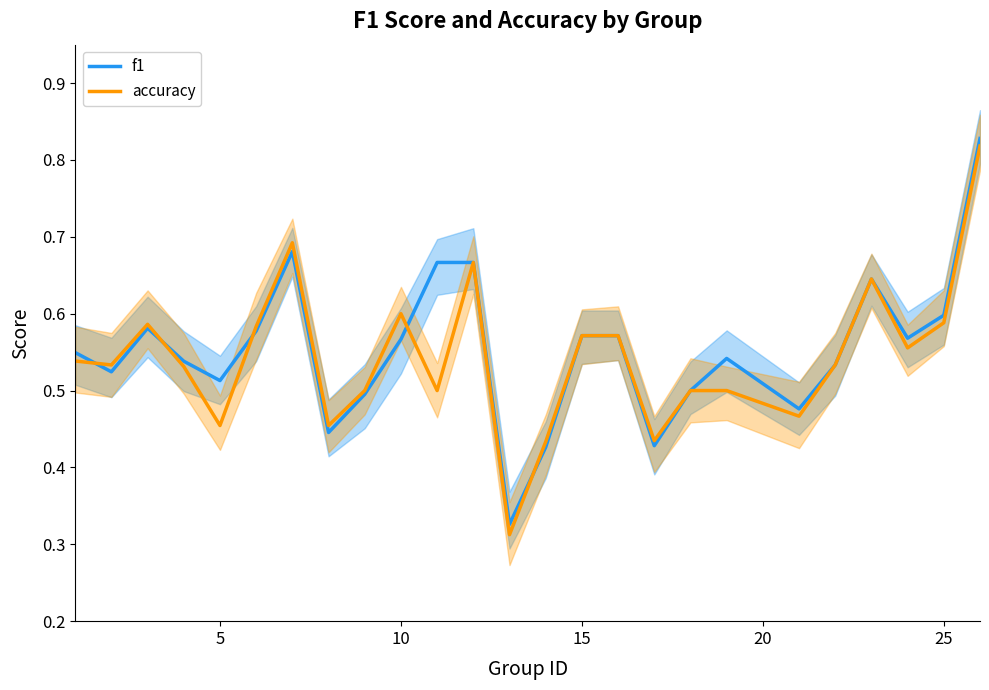

The f1 series shows 0.4 at 25. True or false?

False